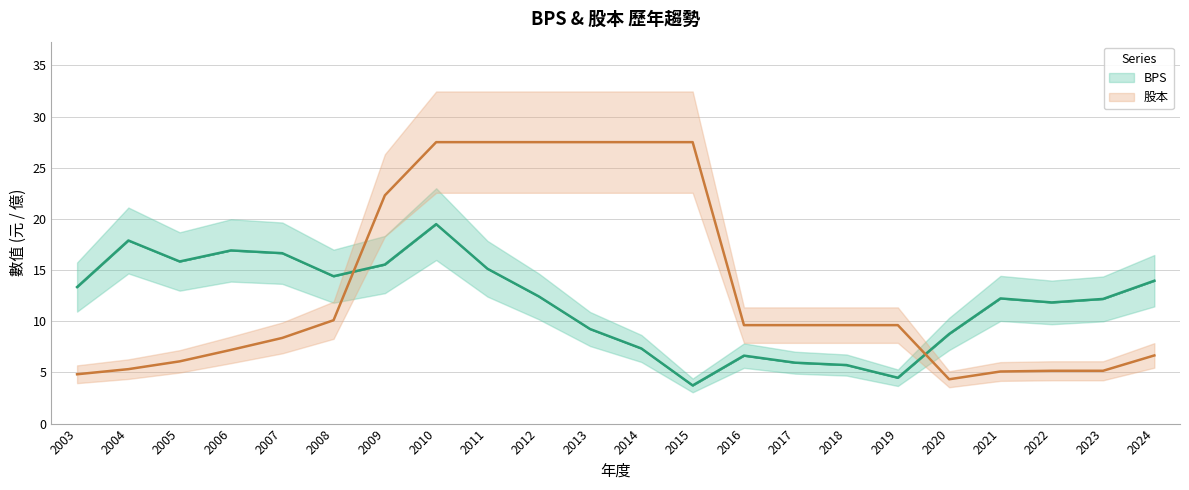

Is it true that 股本 equals 4.2 at 2006?

False